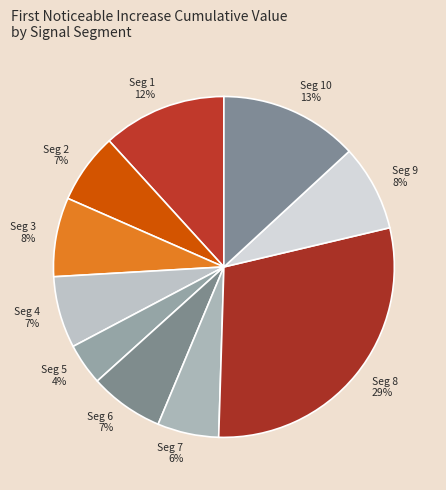

Which slice is the largest?

signal segment 8